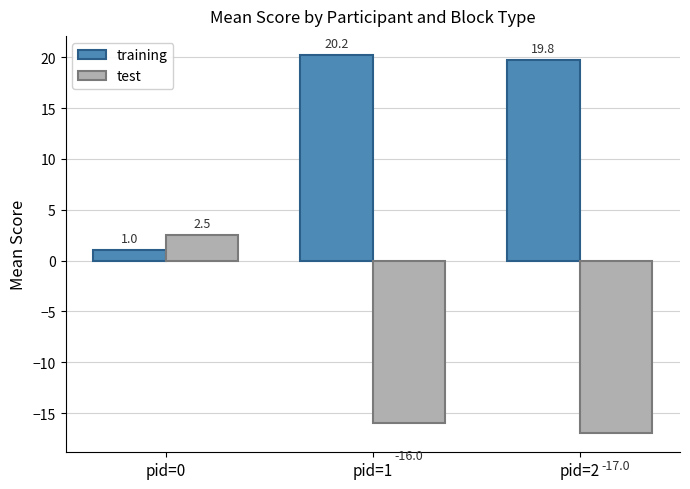

The training series shows 27.1 at pid=1. True or false?

False